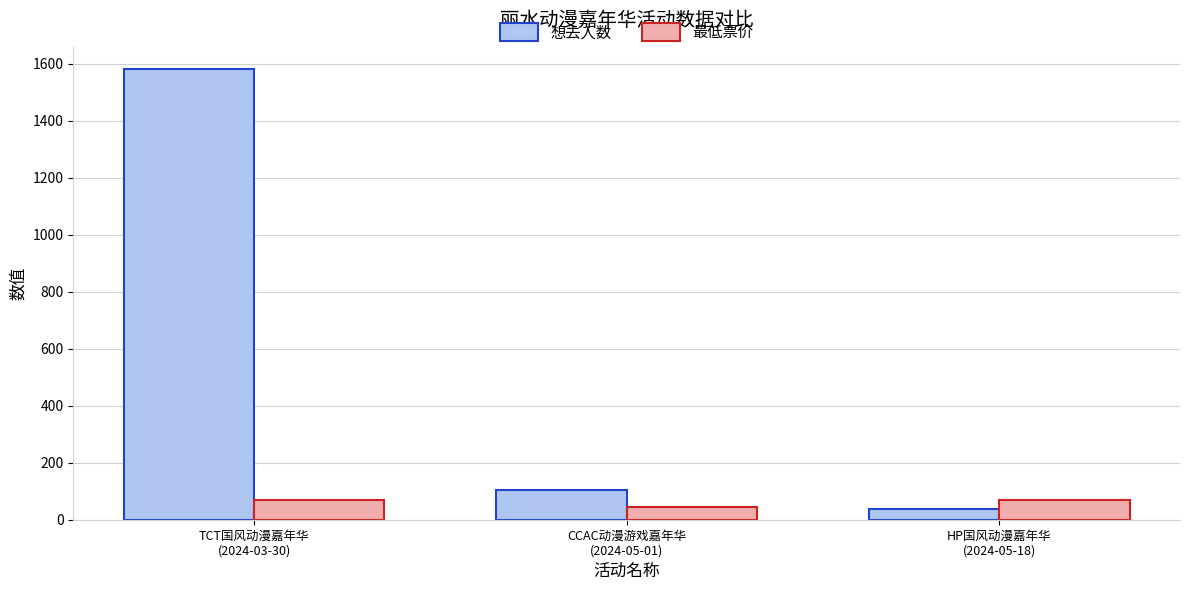

What position from the left is HP国风动漫嘉年华
(2024-05-18)?

3